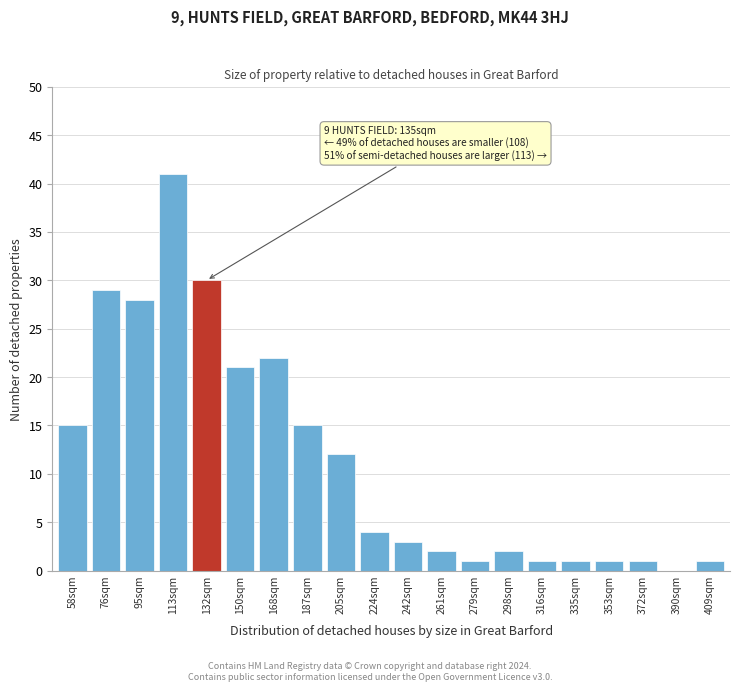

At which label is the value closest to 20?

150sqm